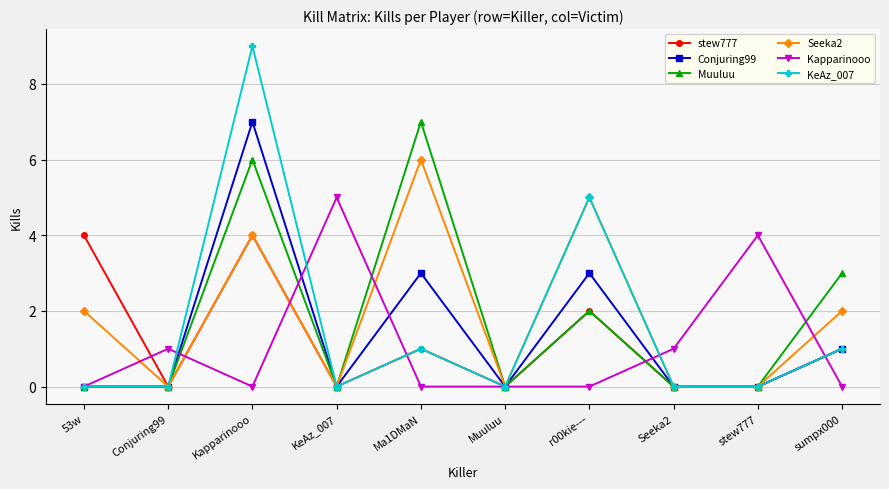

At which label does KeAz_007 reach its peak?

Kapparinooo